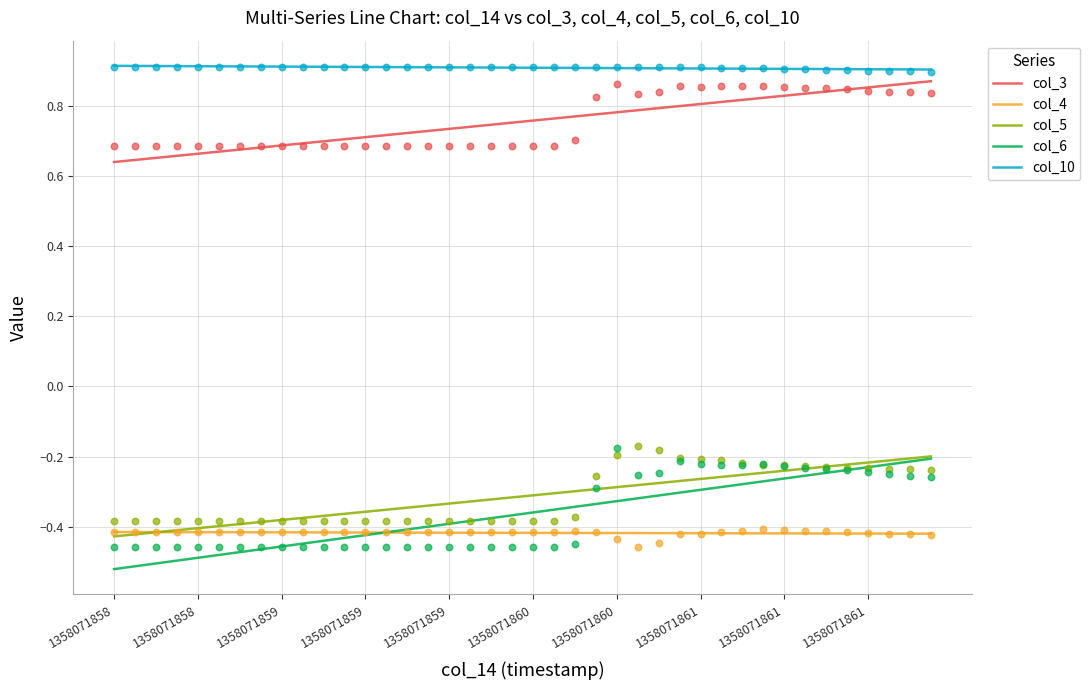

What are all the series names shown in the legend?

col_3, col_4, col_5, col_6, col_10